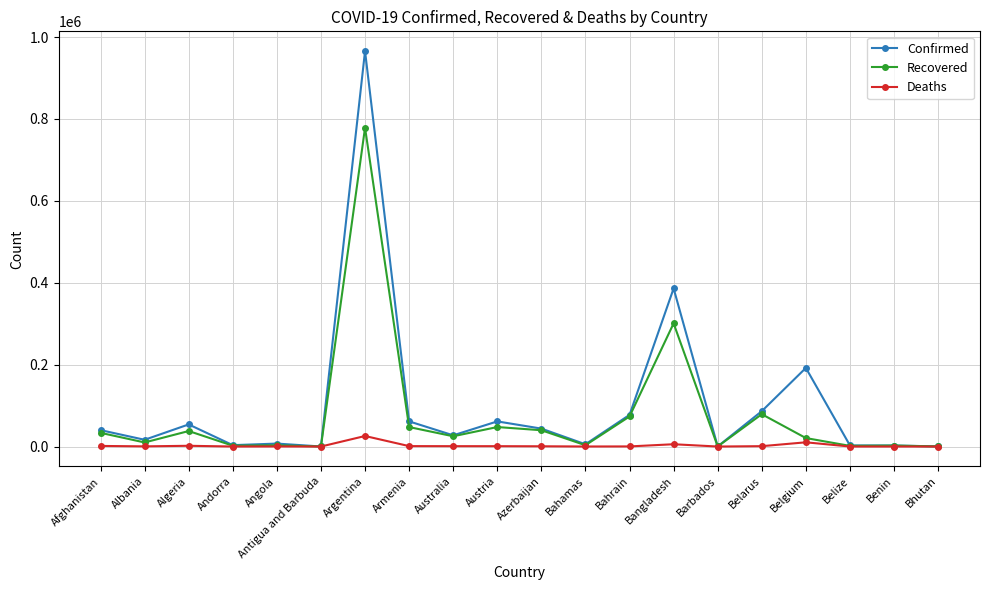

What is the maximum value shown in the chart?

965609